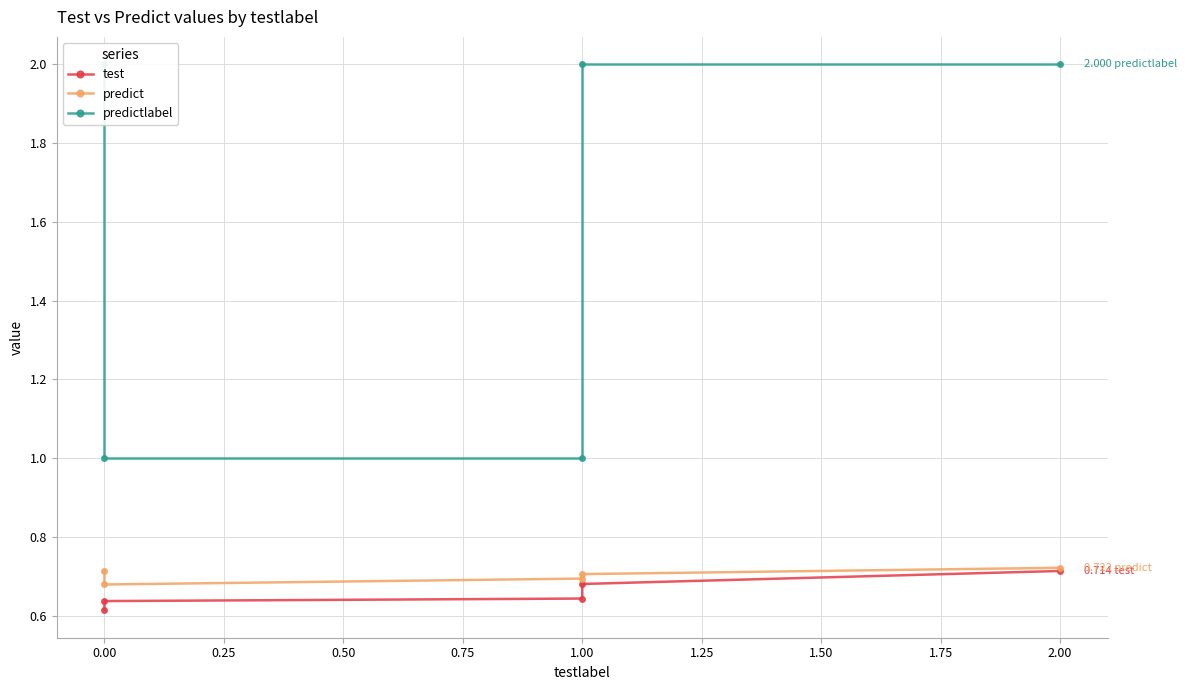

What is the lowest value of the predictlabel series?

1.0